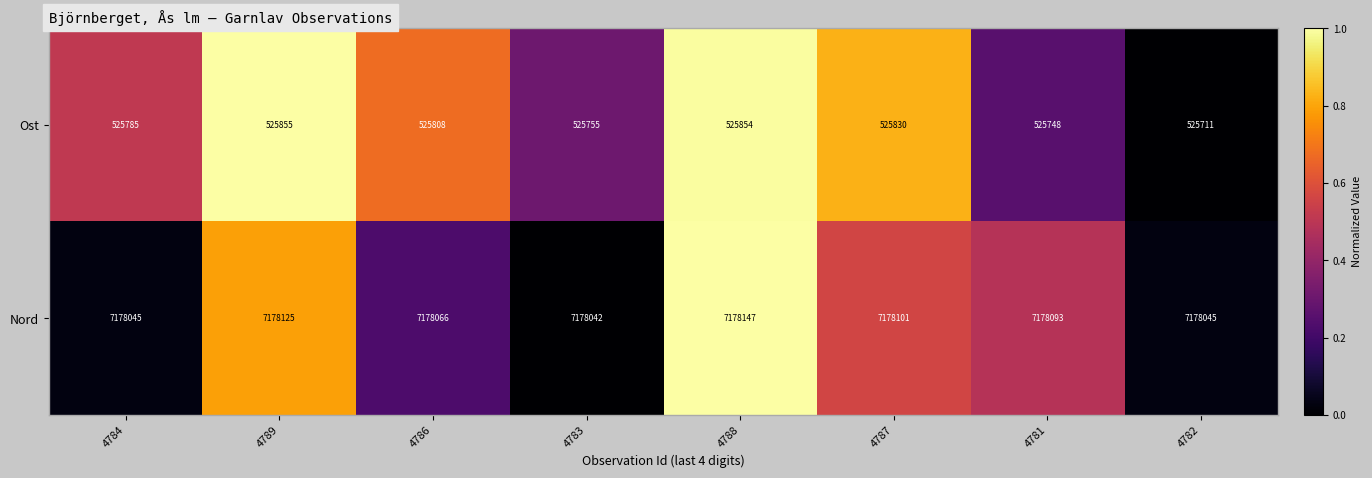

Between 4786 and 4788, which series saw the biggest shift?

Nord